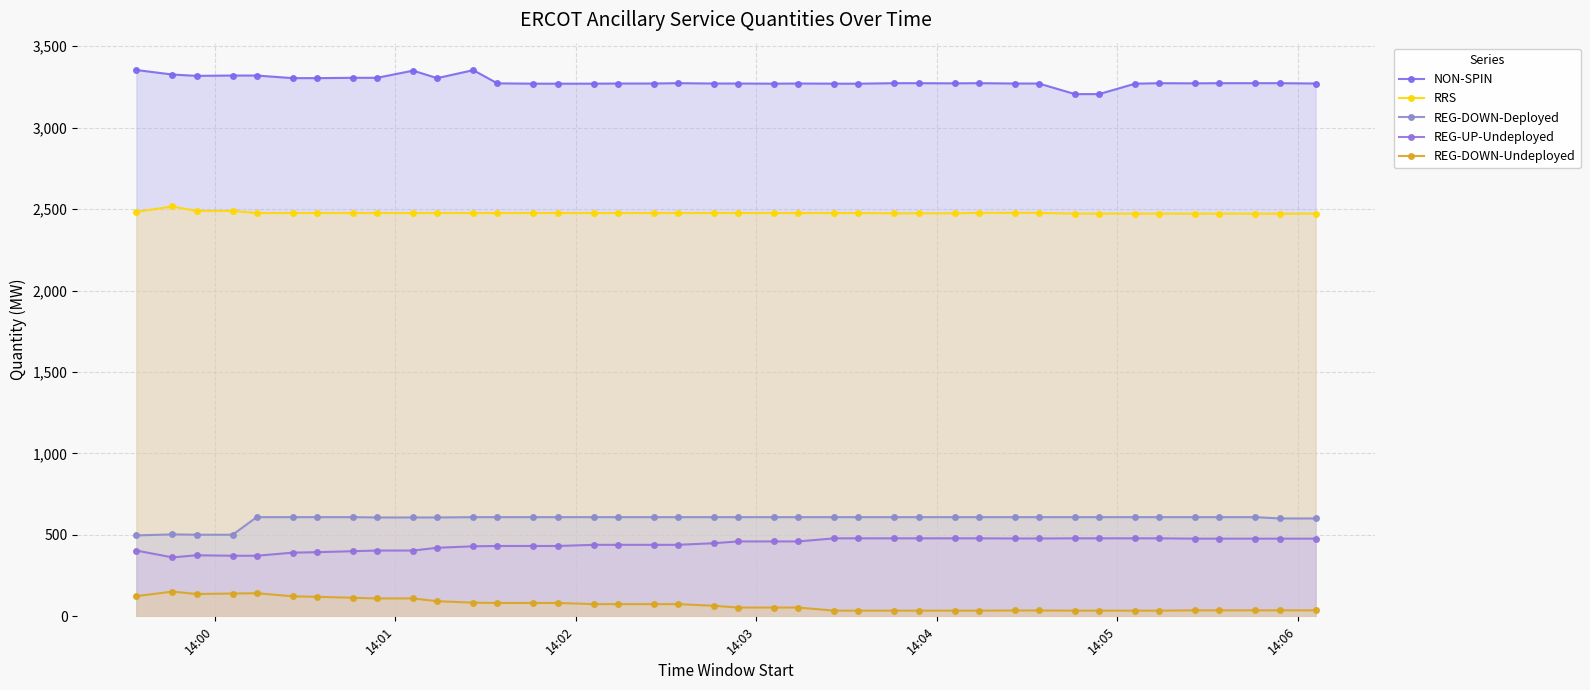

How many data points in NON-SPIN are above 3273?

12